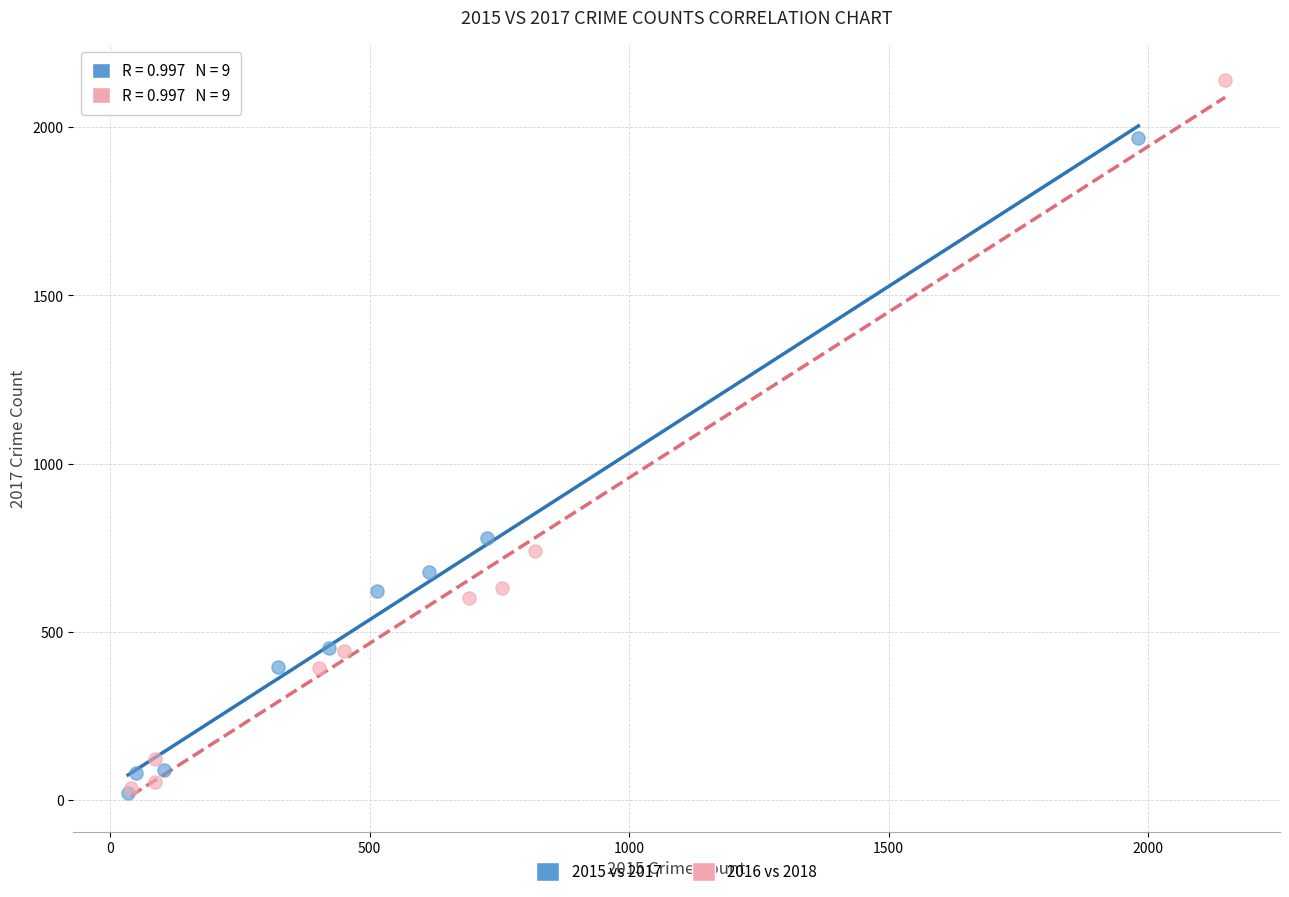

Which series has the largest Y range (max minus min)?

2016 vs 2018